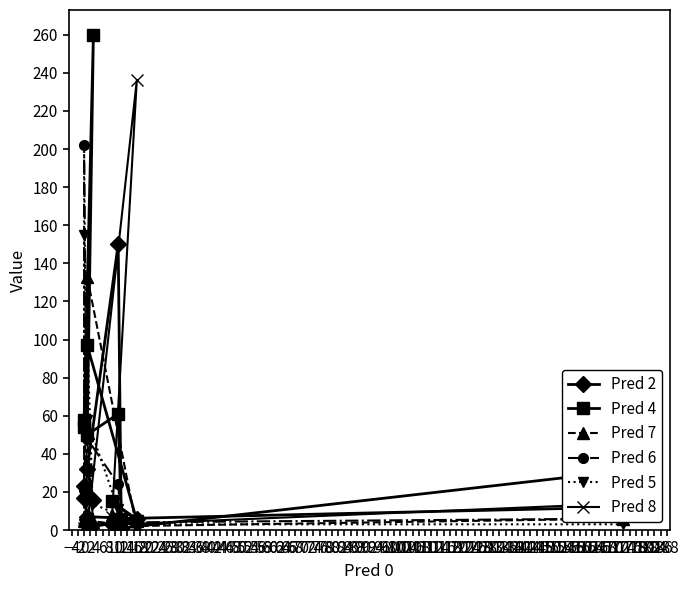

At how many categories does at least one series exceed 130?

6